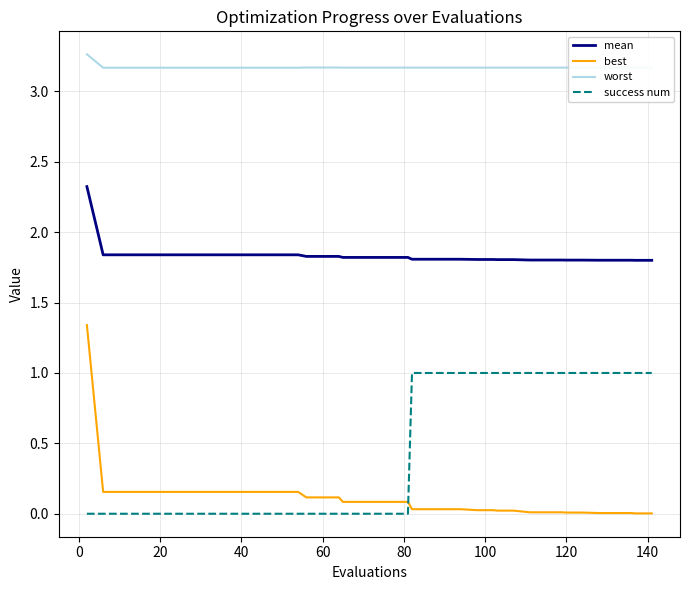

List the series in order of their peak value, highest first.

worst, mean, best, success num